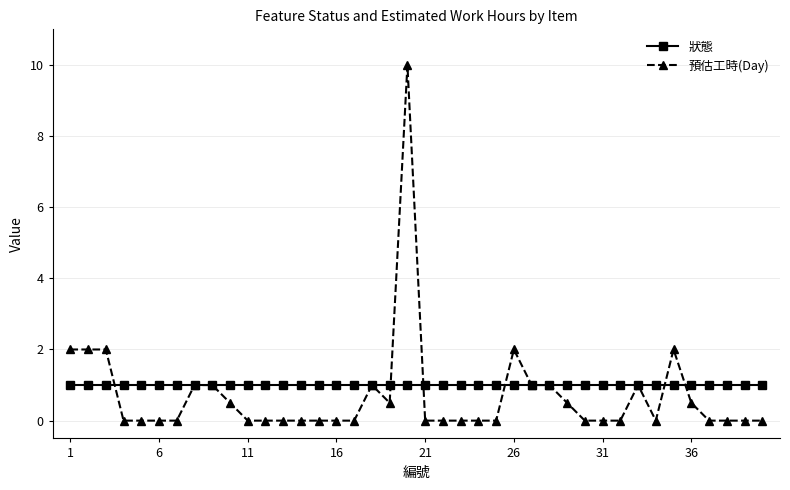

List the series in order of their peak value, highest first.

預估工時(Day), 狀態